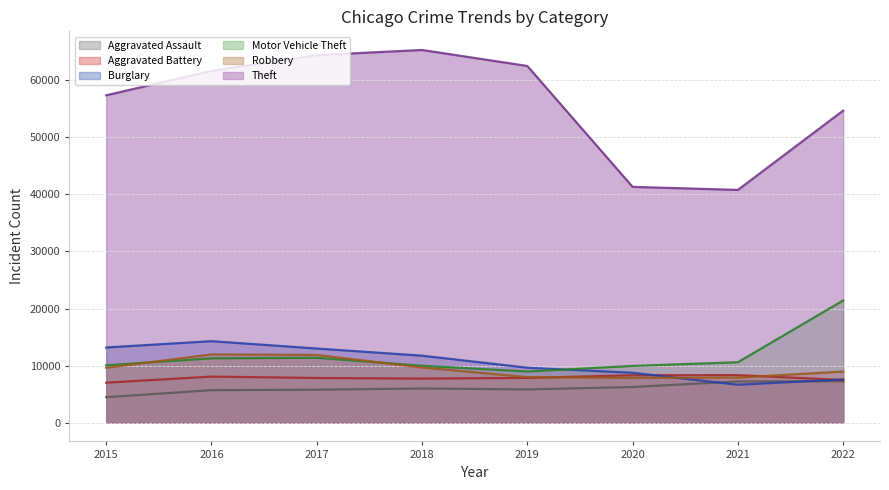

Reading right to left, extract all data points from this chart.

Aggravated Assault: 7267	7243	6263	5841	6001	5793	5712	4480
Aggravated Battery: 7487	8347	8319	7857	7734	7845	8085	7018
Burglary: 7591	6658	8757	9639	11746	13001	14289	13184
Motor Vehicle Theft: 21419	10599	9956	8977	9983	11380	11286	10068
Robbery: 8967	7919	7855	7994	9679	11880	11960	9638
Theft: 54666	40779	41313	62484	65285	64381	61618	57350